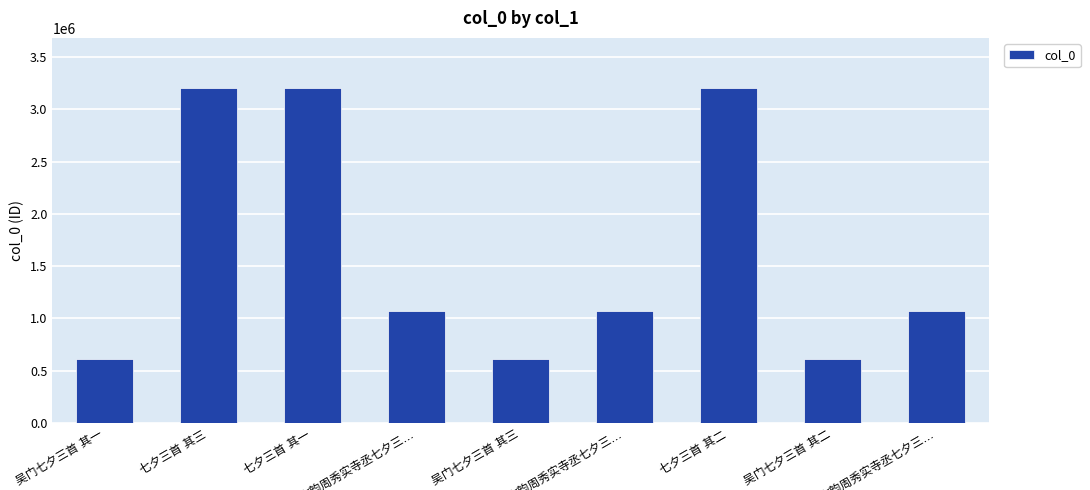

Count the number of data series in this chart.

1